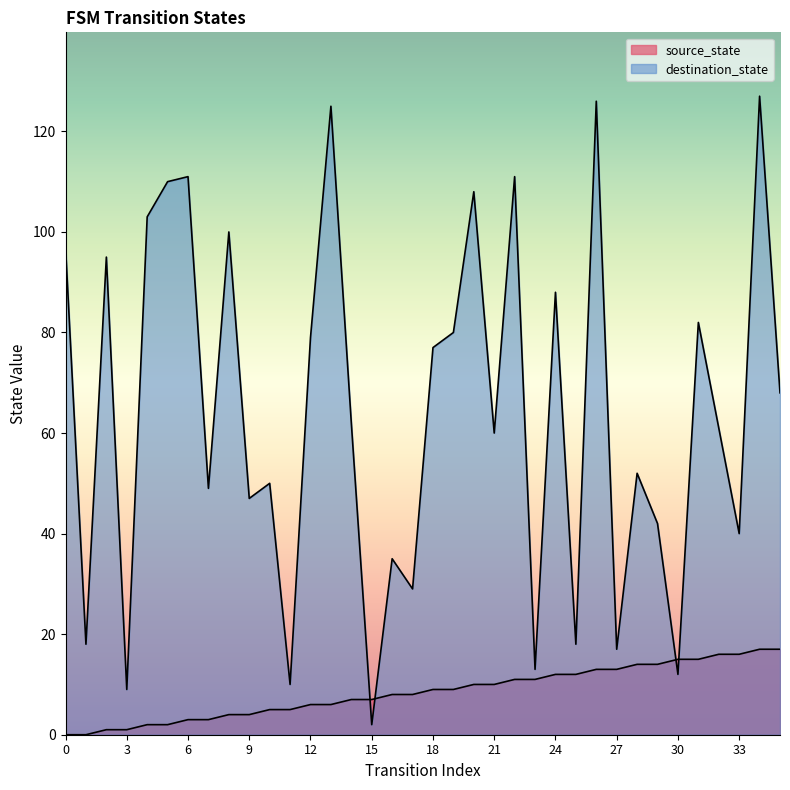

What are all the series names shown in the legend?

source_state, destination_state